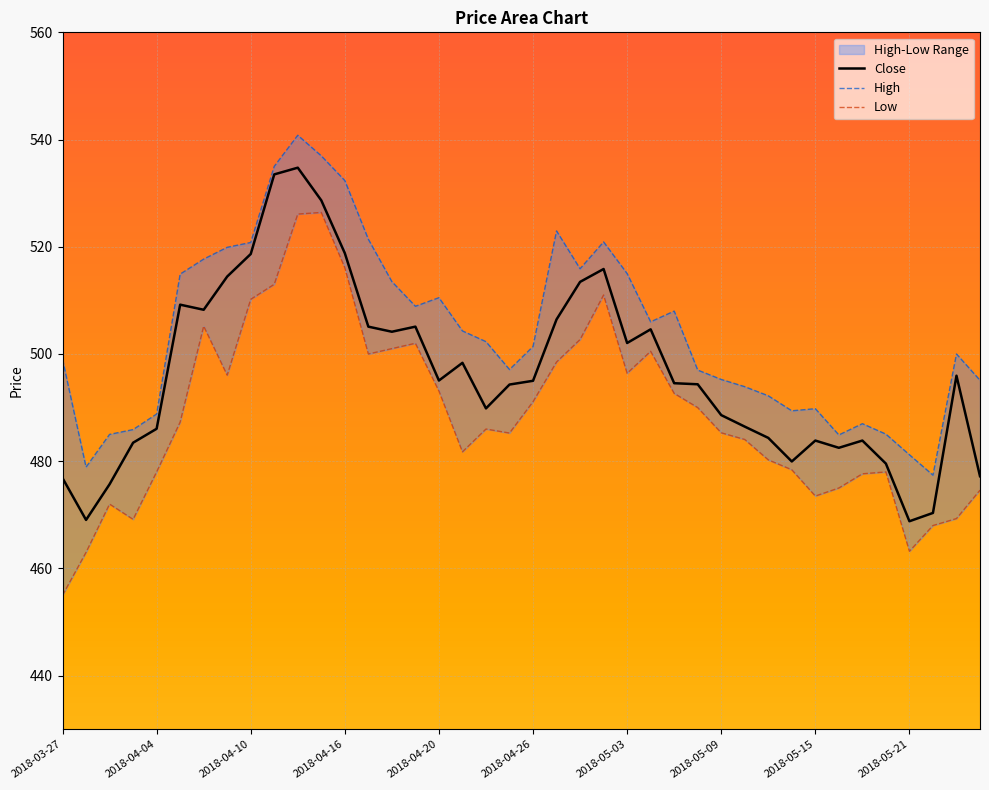

Is it true that Close equals 250.1 at 2018-03-27?

False